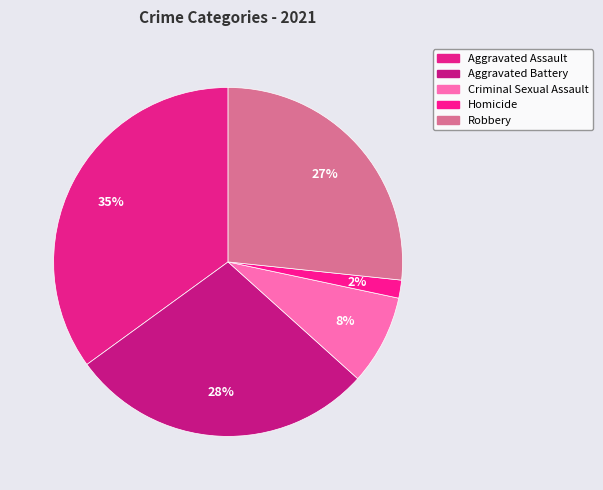

How many slices are in this pie chart?

5